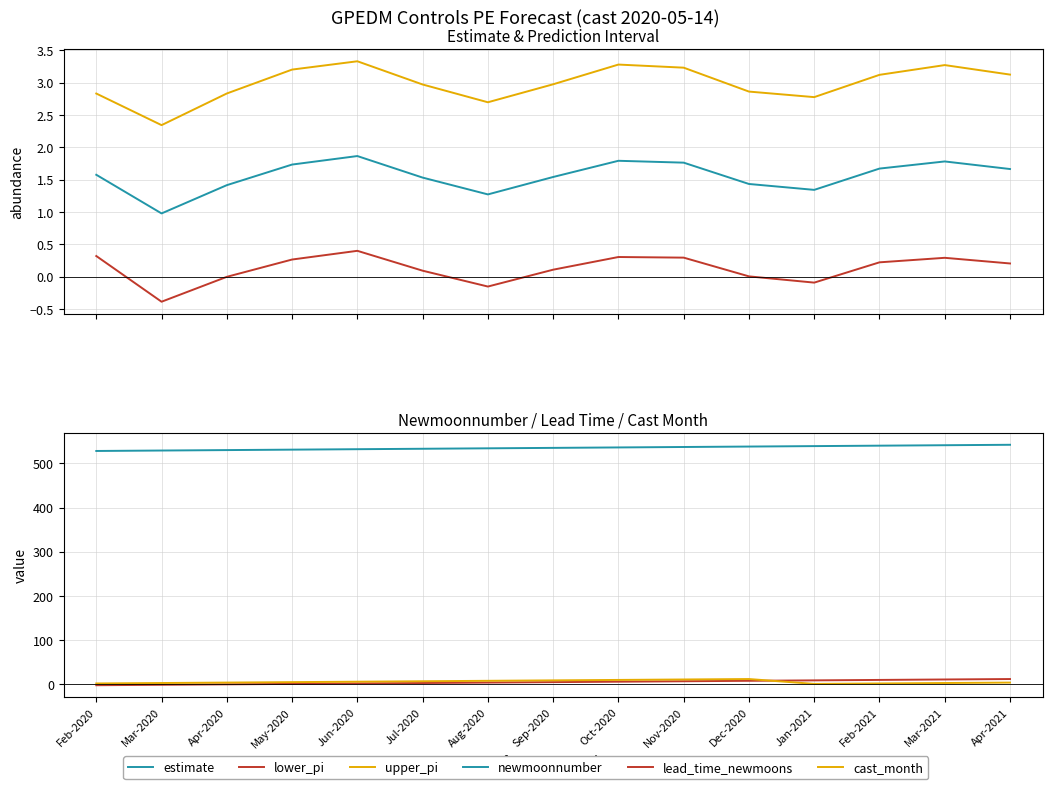

True or false: upper_pi has a value of 3.3 at Oct-2020.

True